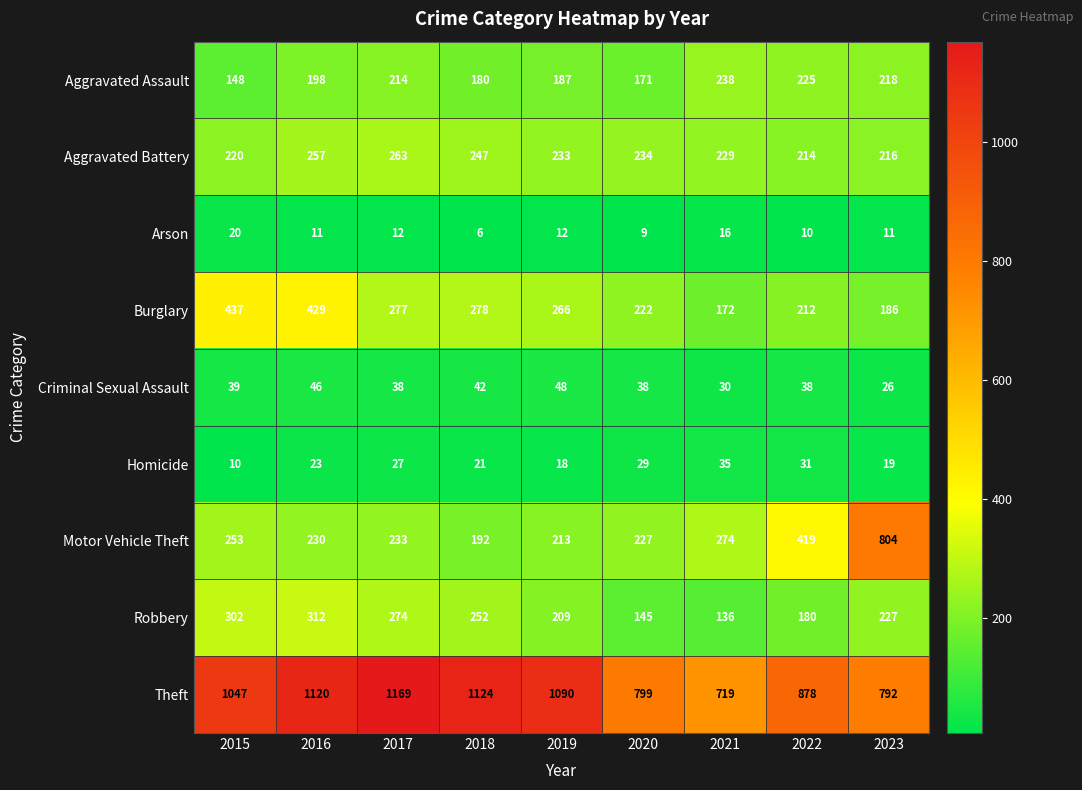

What is the sum of all Theft values?

8738